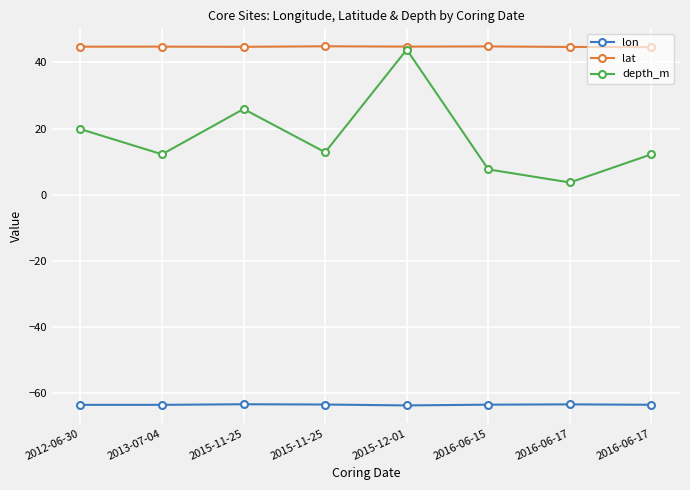

Is the value of lat at 2012-06-30 greater than the value of depth_m at 2015-12-01?

Yes